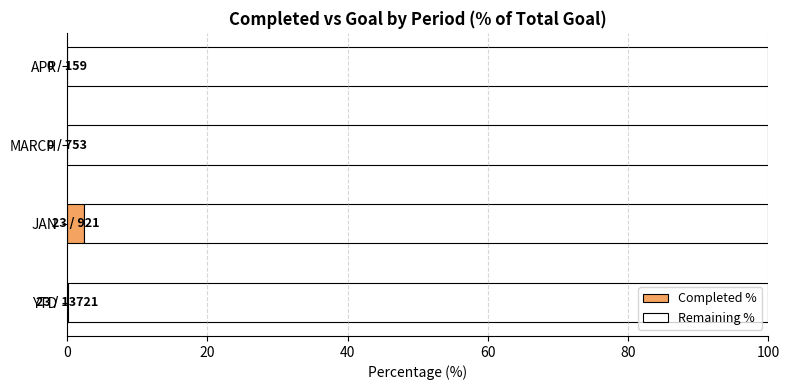

What is the sum of the Completed % values at JAN and APR?

2.5